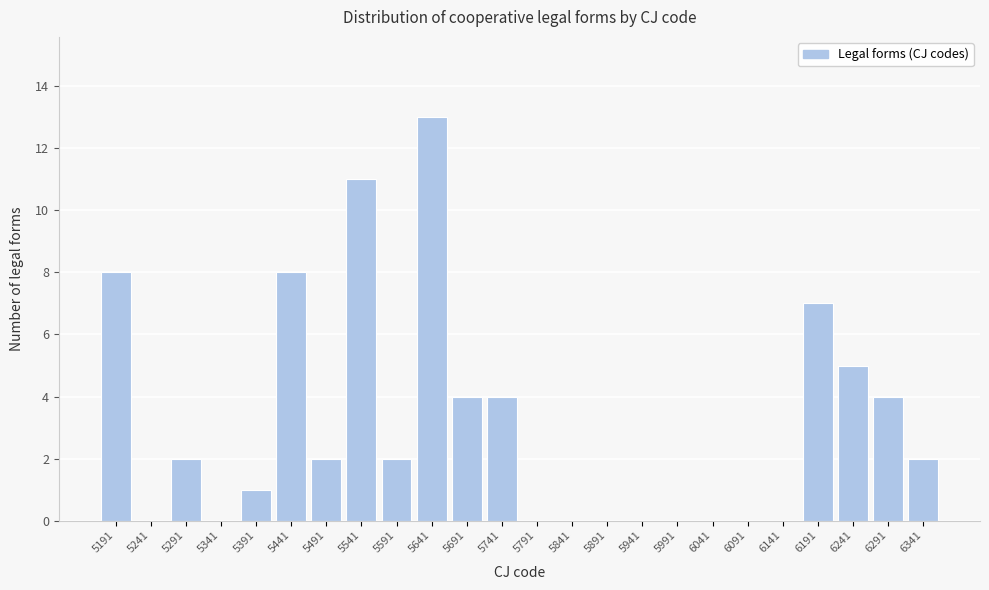

Reading right to left, what are all the values shown in this chart?

6341=2	6291=4	6241=5	6191=7	6141=0	6091=0	6041=0	5991=0	5941=0	5891=0	5841=0	5791=0	5741=4	5691=4	5641=13	5591=2	5541=11	5491=2	5441=8	5391=1	5341=0	5291=2	5241=0	5191=8